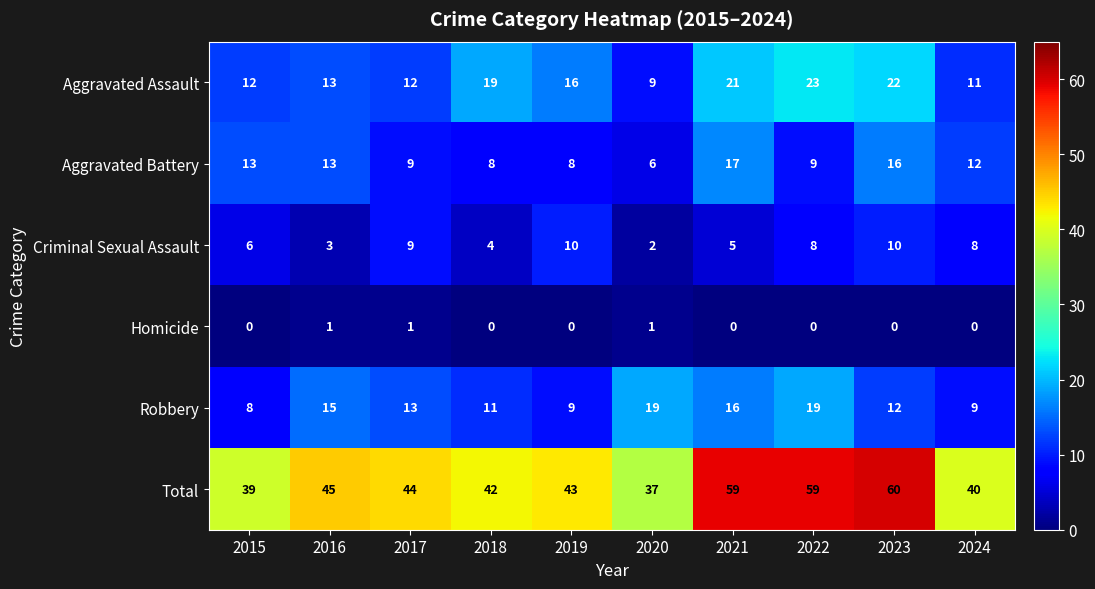

At which label does Criminal Sexual Assault first exceed 8?

2017